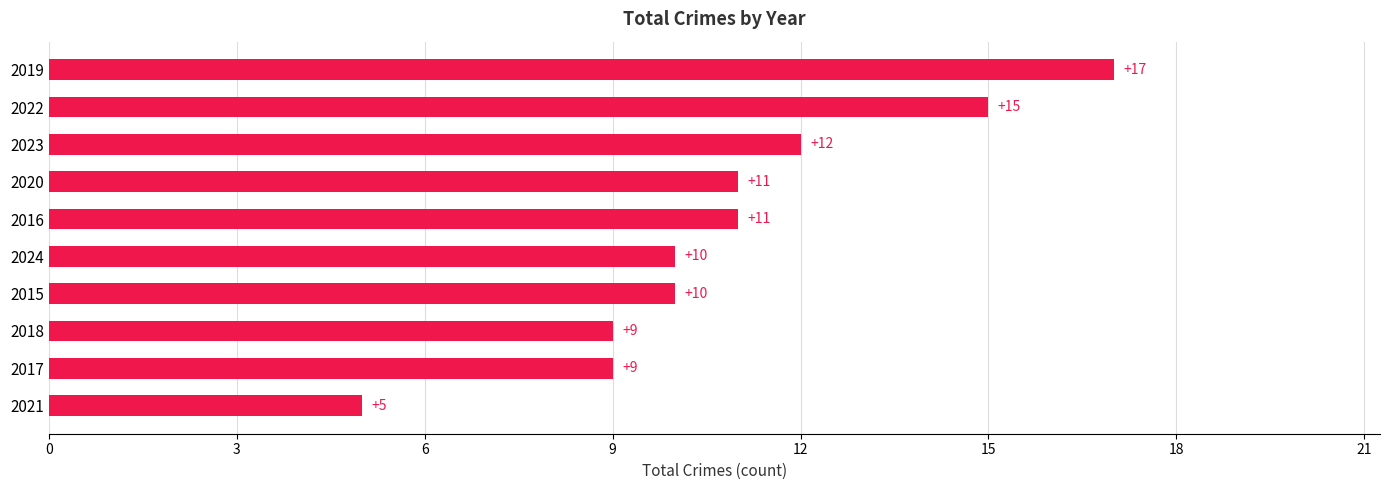

What is the average value?

11